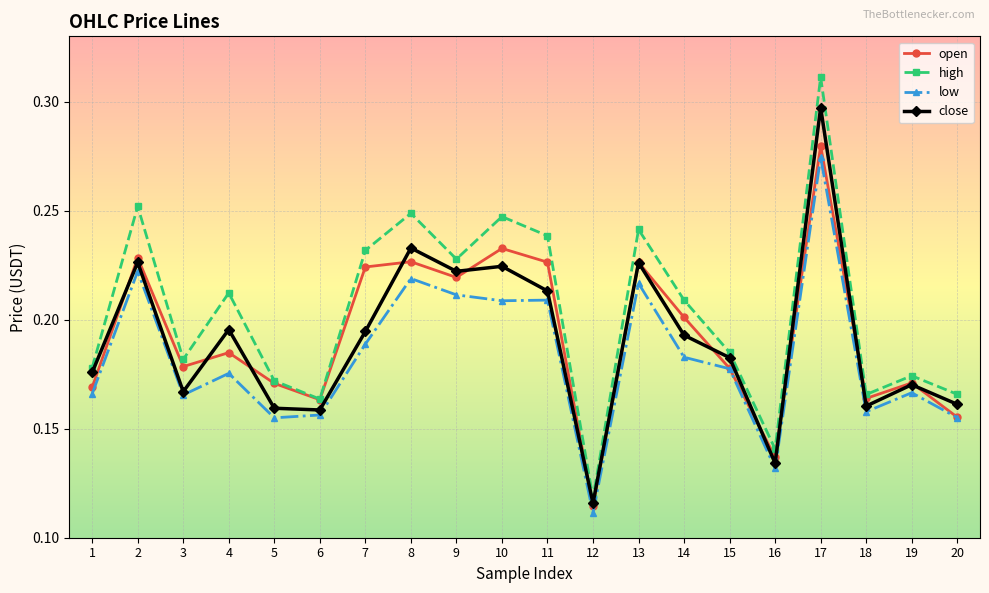

True or false: low and high intersect in this chart.

False